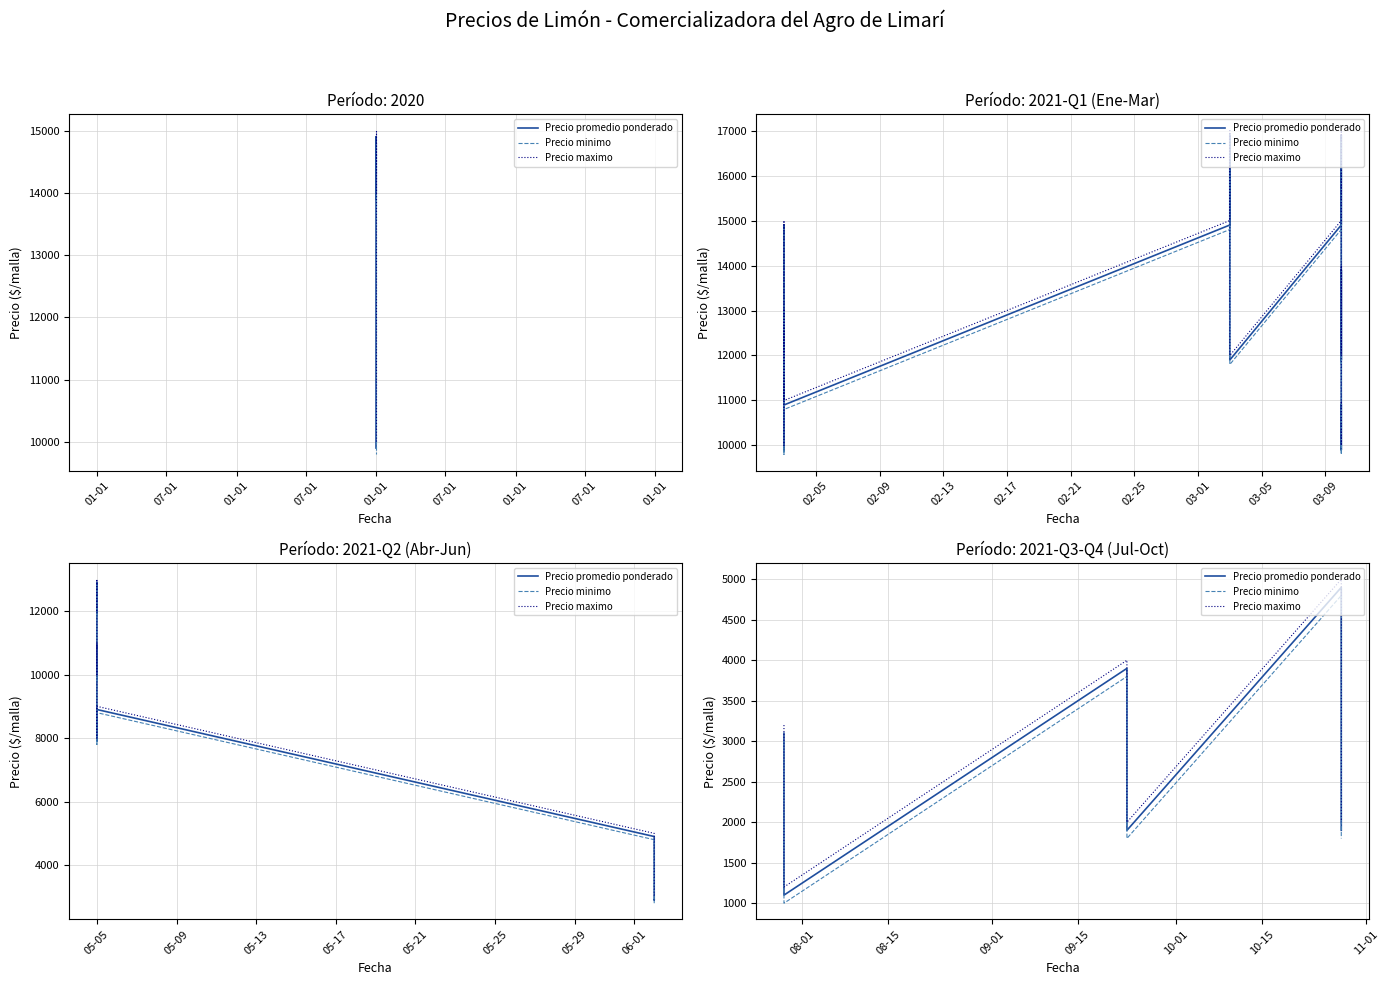

At which category does the chart reach its peak across all series?

01-01